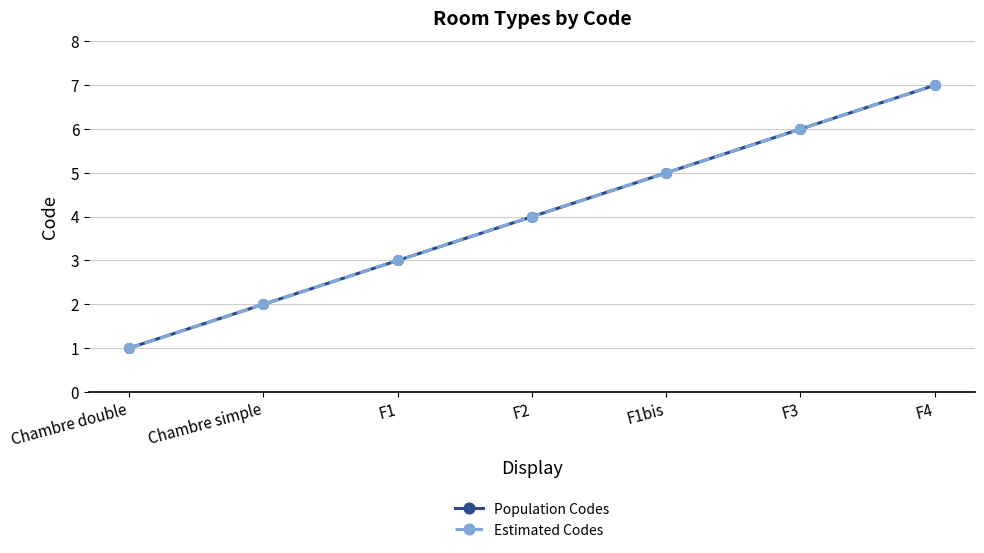

List the series in order of their peak value, highest first.

Population Codes, Estimated Codes